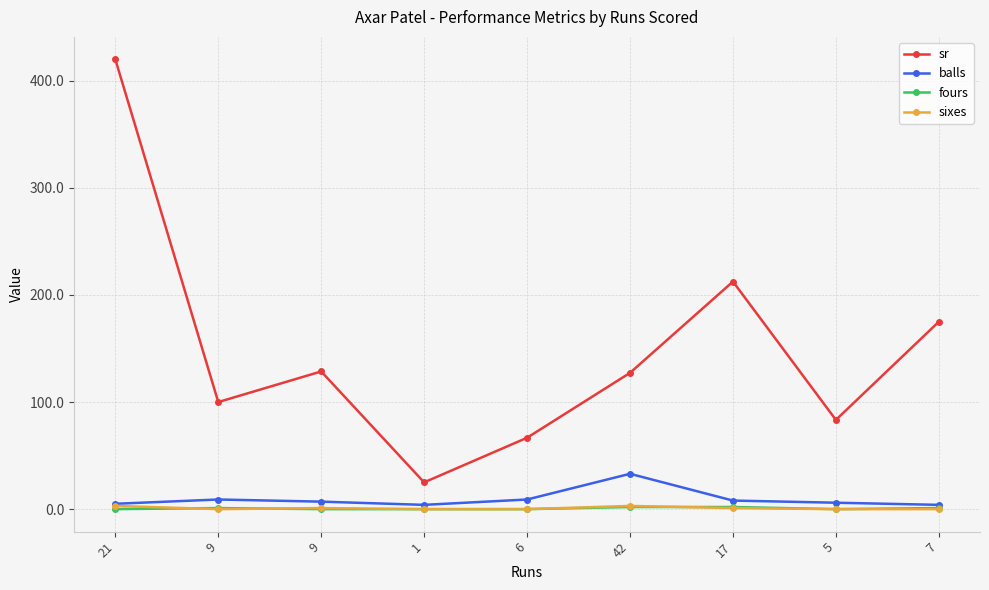

List the series in order of their peak value, lowest first.

fours, sixes, balls, sr